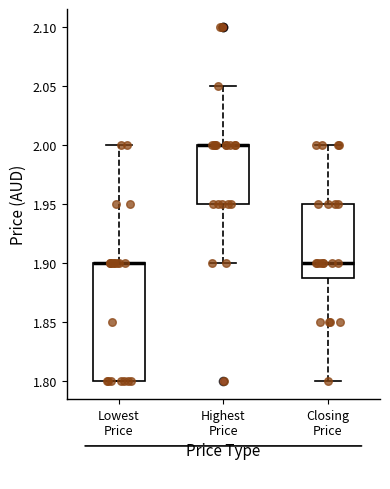

Reading left to right, read every box against the y-axis: the position of its median line, the range the box covers, and the ends of its whiskers. The values are not printed on the chart, so give them approximately, as read against the axis.

Lowest Price: median 1.90 (drawn on the box's upper edge), box 1.80 to 1.90, whiskers 1.80 to 2.00
Highest Price: median 2.00 (drawn on the box's upper edge), box 1.95 to 2.00, whiskers 1.90 to 2.05
Closing Price: median 1.90, box 1.89 to 1.95, whiskers 1.80 to 2.00